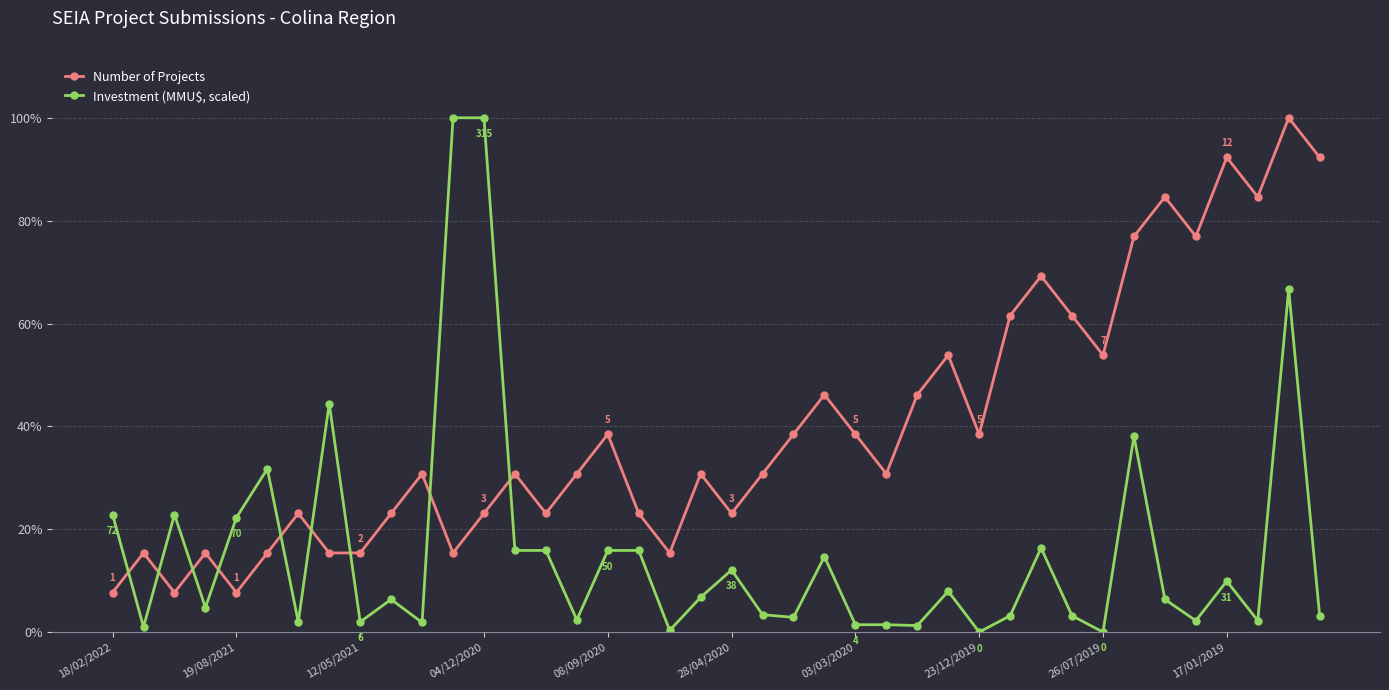

How many times do Investment (MMU$, scaled) and Number of Projects cross each other?

9